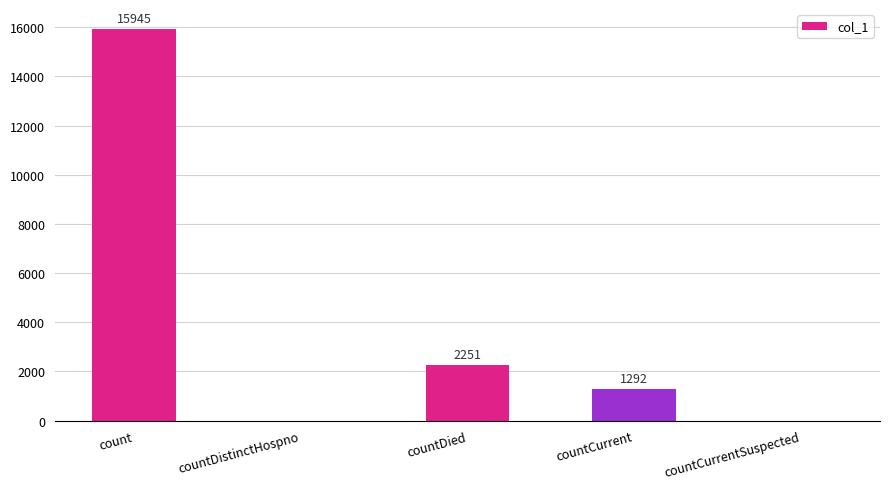

Where does the data first go above 1292?

count